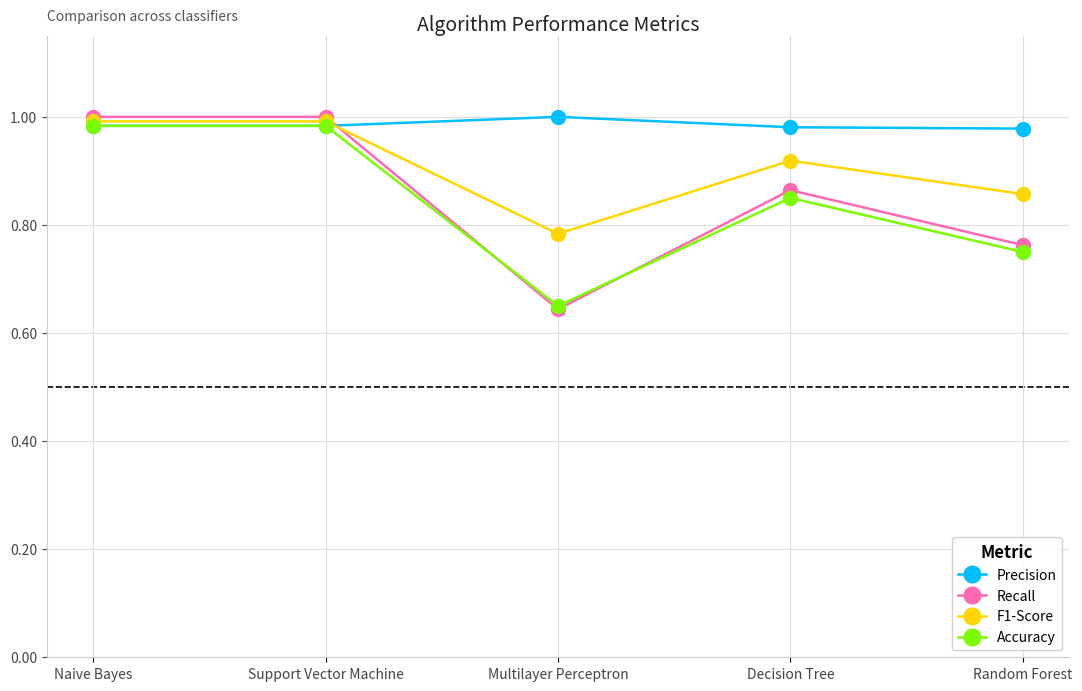

Rank the series at Decision Tree from lowest to highest value.

Accuracy, Recall, F1-Score, Precision